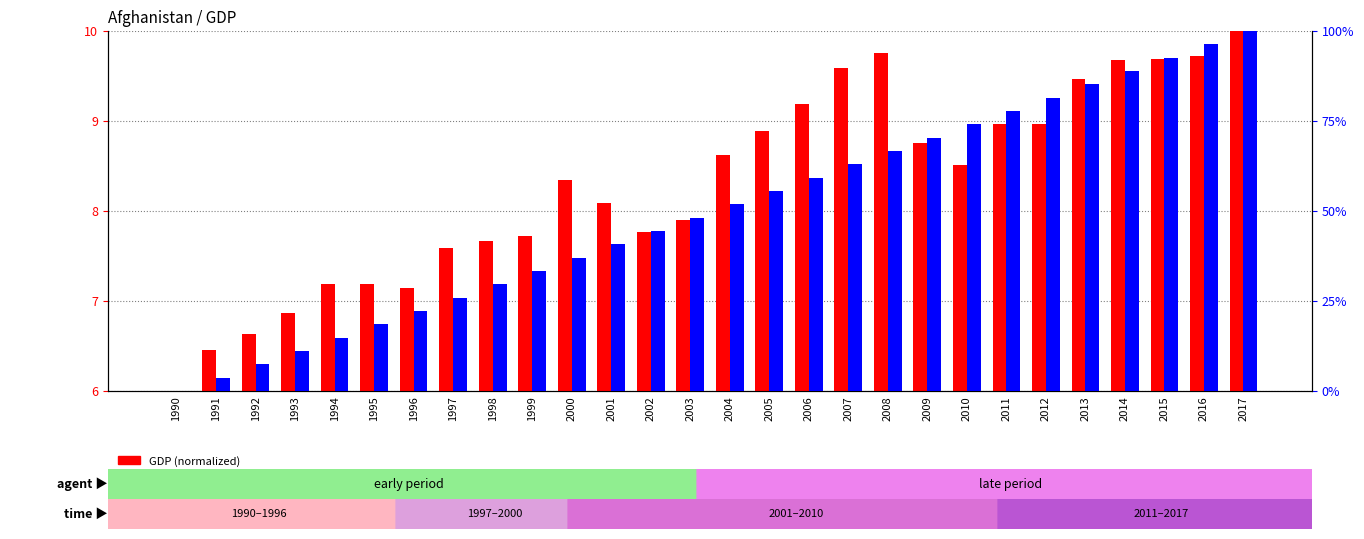

What is the difference between the second highest and minimum values in the Year rank within sample series?

96.3